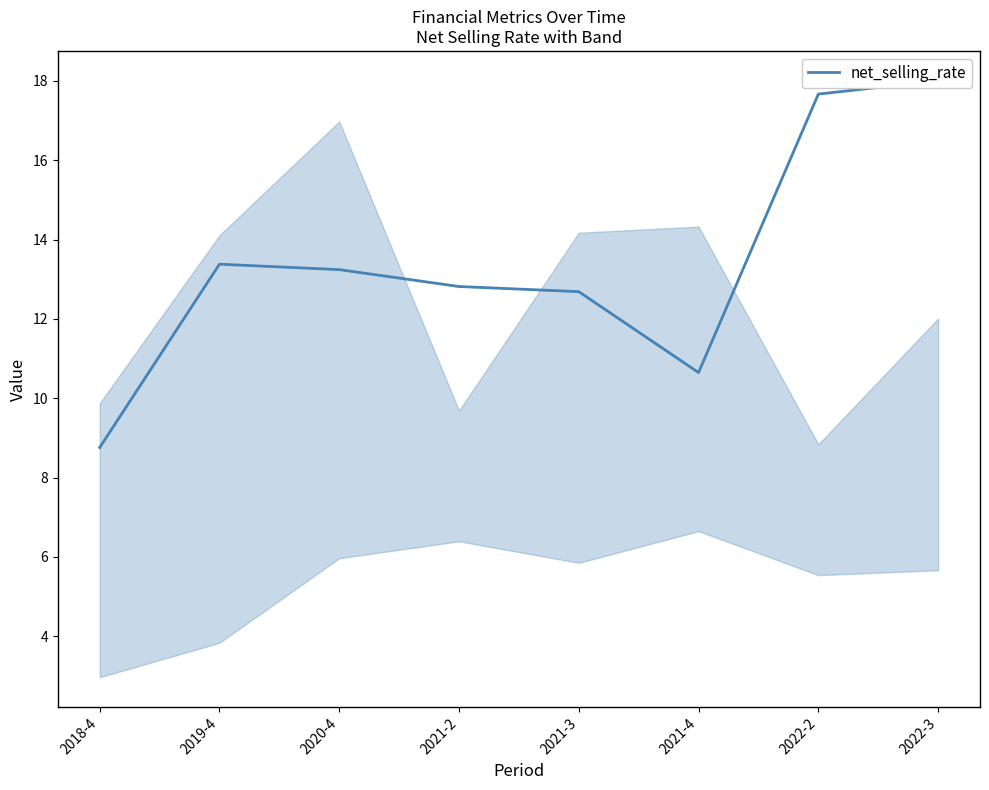

What is the label of the 1st point from the right?

2022-3